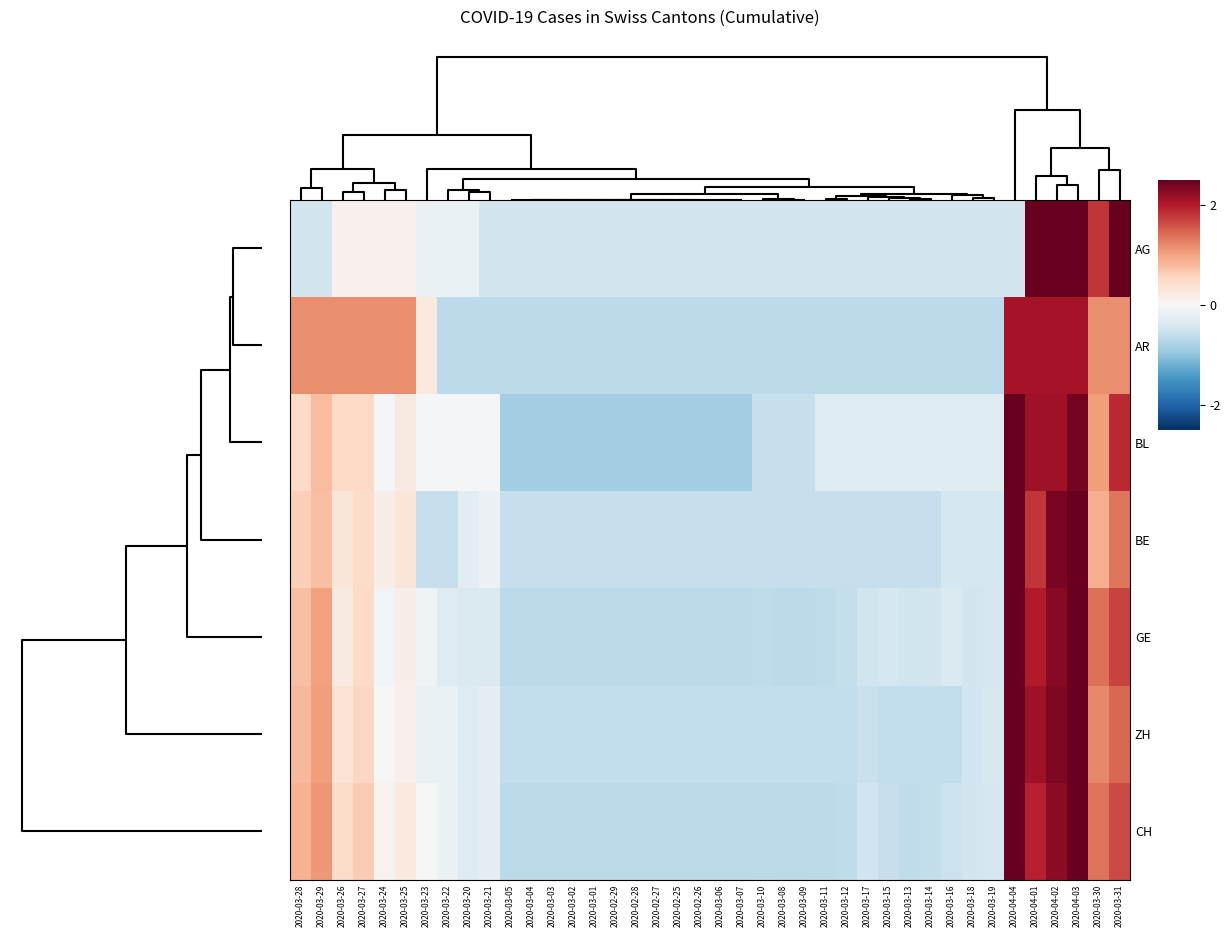

Reading right to left, extract all data points from this chart.

AG: 2020-03-31=2.6	2020-03-30=1.8	2020-04-03=2.9	2020-04-02=2.9	2020-04-01=2.6	2020-04-04=-0.5	2020-03-19=-0.5	2020-03-18=-0.5	2020-03-16=-0.5	2020-03-14=-0.5	2020-03-13=-0.5	2020-03-15=-0.5	2020-03-17=-0.5	2020-03-12=-0.5	2020-03-11=-0.5	2020-03-09=-0.5	2020-03-08=-0.5	2020-03-10=-0.5	2020-03-07=-0.5	2020-03-06=-0.5	2020-02-26=-0.5	2020-02-25=-0.5	2020-02-27=-0.5	2020-02-28=-0.5	2020-02-29=-0.5	2020-03-01=-0.5	2020-03-02=-0.5	2020-03-03=-0.5	2020-03-04=-0.5	2020-03-05=-0.5	2020-03-21=-0.5	2020-03-20=-0.2	2020-03-22=-0.2	2020-03-23=-0.2	2020-03-25=0.1	2020-03-24=0.1	2020-03-27=0.1	2020-03-26=0.1	2020-03-29=-0.5	2020-03-28=-0.5
AR: 2020-03-31=1.2	2020-03-30=1.2	2020-04-03=2.1	2020-04-02=2.1	2020-04-01=2.1	2020-04-04=2.1	2020-03-19=-0.7	2020-03-18=-0.7	2020-03-16=-0.7	2020-03-14=-0.7	2020-03-13=-0.7	2020-03-15=-0.7	2020-03-17=-0.7	2020-03-12=-0.7	2020-03-11=-0.7	2020-03-09=-0.7	2020-03-08=-0.7	2020-03-10=-0.7	2020-03-07=-0.7	2020-03-06=-0.7	2020-02-26=-0.7	2020-02-25=-0.7	2020-02-27=-0.7	2020-02-28=-0.7	2020-02-29=-0.7	2020-03-01=-0.7	2020-03-02=-0.7	2020-03-03=-0.7	2020-03-04=-0.7	2020-03-05=-0.7	2020-03-21=-0.7	2020-03-20=-0.7	2020-03-22=-0.7	2020-03-23=0.3	2020-03-25=1.2	2020-03-24=1.2	2020-03-27=1.2	2020-03-26=1.2	2020-03-29=1.2	2020-03-28=1.2
BL: 2020-03-31=1.9	2020-03-30=1.0	2020-04-03=2.4	2020-04-02=2.1	2020-04-01=2.1	2020-04-04=2.9	2020-03-19=-0.3	2020-03-18=-0.3	2020-03-16=-0.3	2020-03-14=-0.3	2020-03-13=-0.3	2020-03-15=-0.3	2020-03-17=-0.3	2020-03-12=-0.3	2020-03-11=-0.3	2020-03-09=-0.6	2020-03-08=-0.6	2020-03-10=-0.6	2020-03-07=-0.9	2020-03-06=-0.9	2020-02-26=-0.9	2020-02-25=-0.9	2020-02-27=-0.9	2020-02-28=-0.9	2020-02-29=-0.9	2020-03-01=-0.9	2020-03-02=-0.9	2020-03-03=-0.9	2020-03-04=-0.9	2020-03-05=-0.9	2020-03-21=-0.0	2020-03-20=-0.0	2020-03-22=-0.0	2020-03-23=-0.0	2020-03-25=0.2	2020-03-24=-0.0	2020-03-27=0.5	2020-03-26=0.5	2020-03-29=0.8	2020-03-28=0.5
BE: 2020-03-31=1.3	2020-03-30=0.9	2020-04-03=2.8	2020-04-02=2.4	2020-04-01=1.8	2020-04-04=3.3	2020-03-19=-0.4	2020-03-18=-0.4	2020-03-16=-0.4	2020-03-14=-0.6	2020-03-13=-0.6	2020-03-15=-0.6	2020-03-17=-0.6	2020-03-12=-0.6	2020-03-11=-0.6	2020-03-09=-0.6	2020-03-08=-0.6	2020-03-10=-0.6	2020-03-07=-0.6	2020-03-06=-0.6	2020-02-26=-0.6	2020-02-25=-0.6	2020-02-27=-0.6	2020-02-28=-0.6	2020-02-29=-0.6	2020-03-01=-0.6	2020-03-02=-0.6	2020-03-03=-0.6	2020-03-04=-0.6	2020-03-05=-0.6	2020-03-21=-0.1	2020-03-20=-0.3	2020-03-22=-0.6	2020-03-23=-0.6	2020-03-25=0.3	2020-03-24=0.2	2020-03-27=0.5	2020-03-26=0.3	2020-03-29=0.8	2020-03-28=0.6
GE: 2020-03-31=1.7	2020-03-30=1.4	2020-04-03=2.5	2020-04-02=2.3	2020-04-01=2.0	2020-04-04=3.0	2020-03-19=-0.4	2020-03-18=-0.5	2020-03-16=-0.4	2020-03-14=-0.5	2020-03-13=-0.5	2020-03-15=-0.4	2020-03-17=-0.5	2020-03-12=-0.6	2020-03-11=-0.6	2020-03-09=-0.7	2020-03-08=-0.7	2020-03-10=-0.6	2020-03-07=-0.7	2020-03-06=-0.7	2020-02-26=-0.7	2020-02-25=-0.7	2020-02-27=-0.7	2020-02-28=-0.7	2020-02-29=-0.7	2020-03-01=-0.7	2020-03-02=-0.7	2020-03-03=-0.7	2020-03-04=-0.7	2020-03-05=-0.7	2020-03-21=-0.4	2020-03-20=-0.4	2020-03-22=-0.3	2020-03-23=-0.1	2020-03-25=0.2	2020-03-24=-0.1	2020-03-27=0.5	2020-03-26=0.2	2020-03-29=1.0	2020-03-28=0.7
ZH: 2020-03-31=1.4	2020-03-30=1.2	2020-04-03=2.5	2020-04-02=2.3	2020-04-01=2.1	2020-04-04=3.0	2020-03-19=-0.4	2020-03-18=-0.5	2020-03-16=-0.6	2020-03-14=-0.6	2020-03-13=-0.6	2020-03-15=-0.6	2020-03-17=-0.5	2020-03-12=-0.6	2020-03-11=-0.6	2020-03-09=-0.6	2020-03-08=-0.6	2020-03-10=-0.6	2020-03-07=-0.6	2020-03-06=-0.6	2020-02-26=-0.6	2020-02-25=-0.6	2020-02-27=-0.6	2020-02-28=-0.6	2020-02-29=-0.6	2020-03-01=-0.6	2020-03-02=-0.6	2020-03-03=-0.6	2020-03-04=-0.6	2020-03-05=-0.6	2020-03-21=-0.2	2020-03-20=-0.3	2020-03-22=-0.2	2020-03-23=-0.2	2020-03-25=0.1	2020-03-24=-0.0	2020-03-27=0.5	2020-03-26=0.4	2020-03-29=1.0	2020-03-28=0.8
CH: 2020-03-31=1.7	2020-03-30=1.4	2020-04-03=2.5	2020-04-02=2.2	2020-04-01=1.9	2020-04-04=2.8	2020-03-19=-0.4	2020-03-18=-0.5	2020-03-16=-0.5	2020-03-14=-0.6	2020-03-13=-0.6	2020-03-15=-0.6	2020-03-17=-0.5	2020-03-12=-0.6	2020-03-11=-0.7	2020-03-09=-0.7	2020-03-08=-0.7	2020-03-10=-0.7	2020-03-07=-0.7	2020-03-06=-0.7	2020-02-26=-0.7	2020-02-25=-0.7	2020-02-27=-0.7	2020-02-28=-0.7	2020-02-29=-0.7	2020-03-01=-0.7	2020-03-02=-0.7	2020-03-03=-0.7	2020-03-04=-0.7	2020-03-05=-0.7	2020-03-21=-0.2	2020-03-20=-0.3	2020-03-22=-0.2	2020-03-23=-0.0	2020-03-25=0.2	2020-03-24=0.1	2020-03-27=0.6	2020-03-26=0.5	2020-03-29=1.1	2020-03-28=0.9